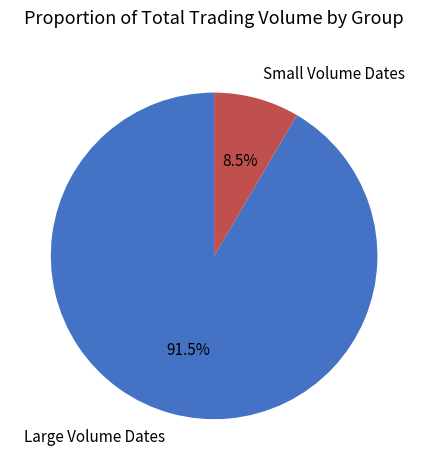

Which has a higher value, Small Volume Dates or Large Volume Dates?

Large Volume Dates